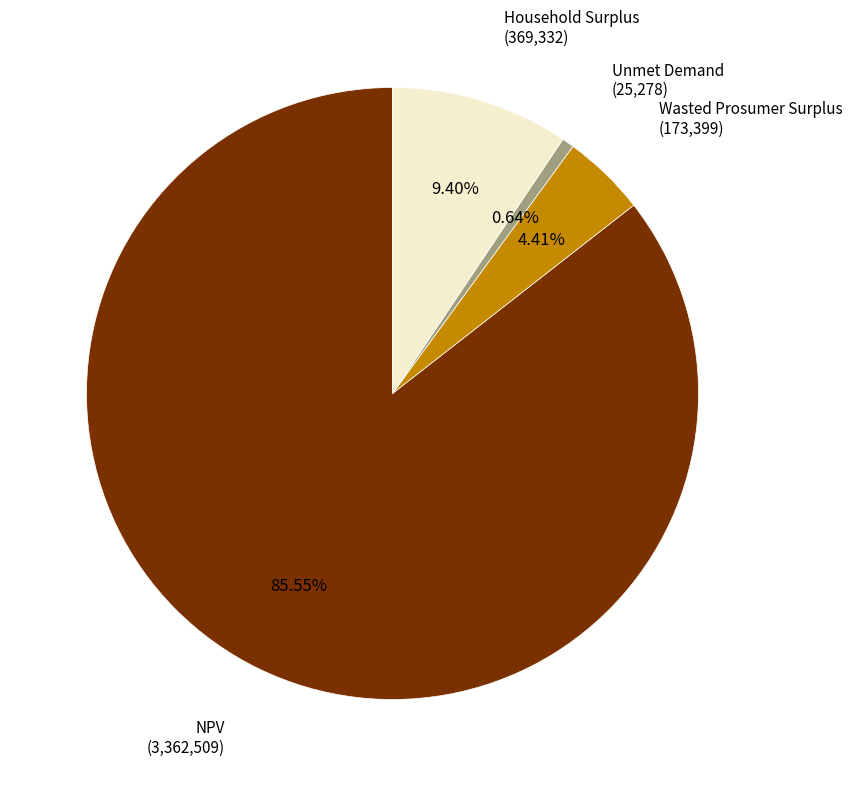

To the nearest percent, what is the difference between the NPV and Household Surplus slice percentages?

76%